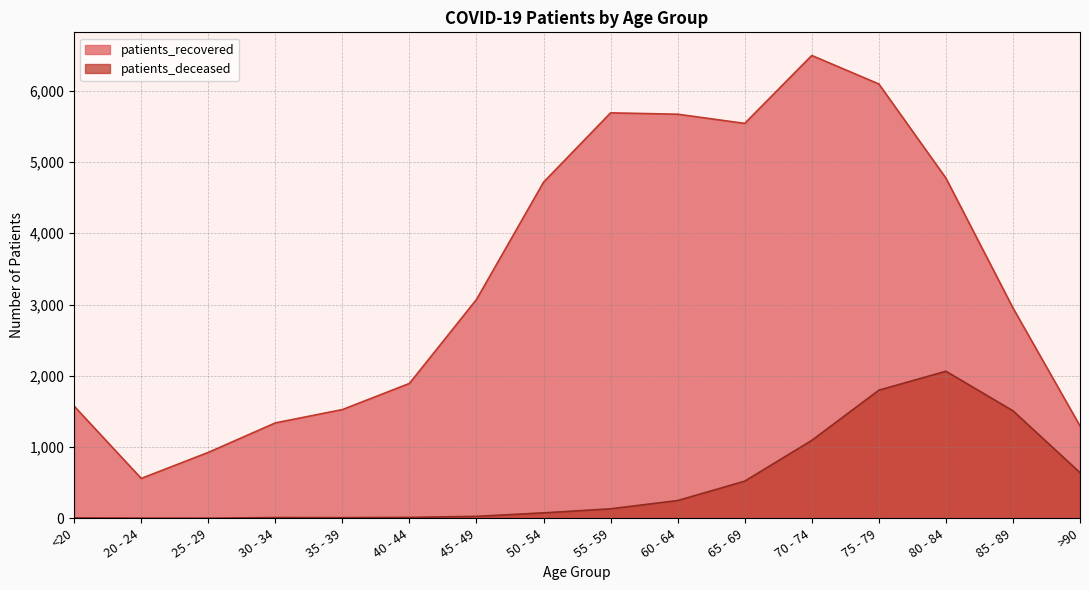

What is the value of the patients_deceased point at the 16th from the left?

641